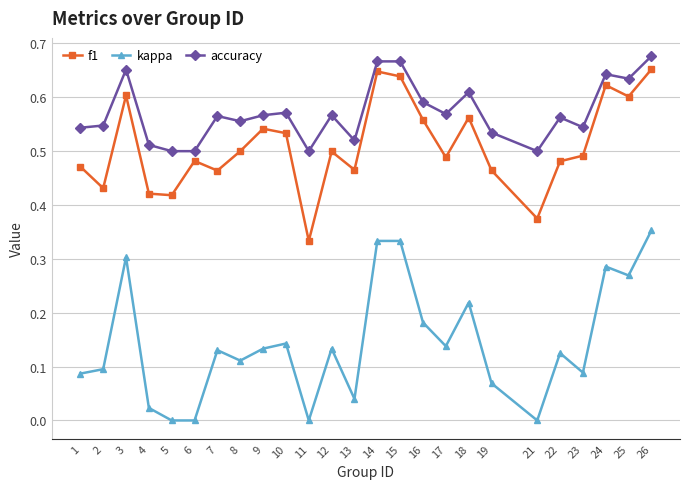

Which category has the highest value in the accuracy series?

26